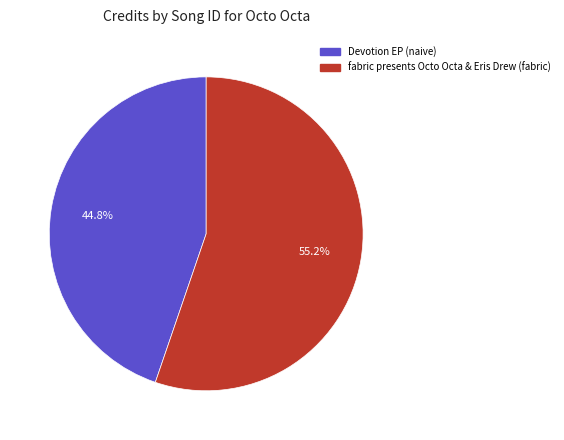

True or false: Devotion EP (naive) accounts for 45% of the total.

True